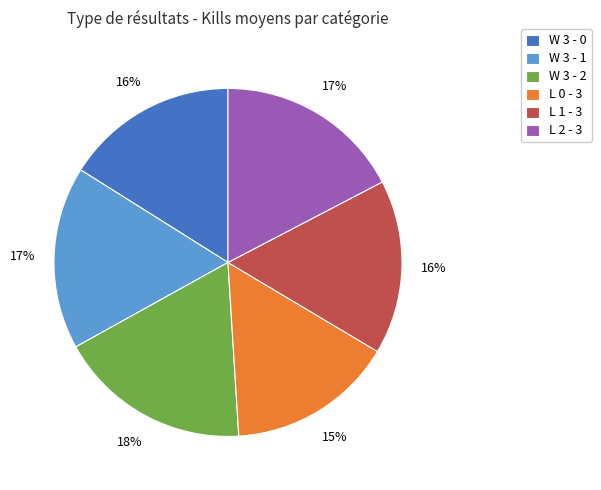

Is there any slice that represents more than half of the pie?

No